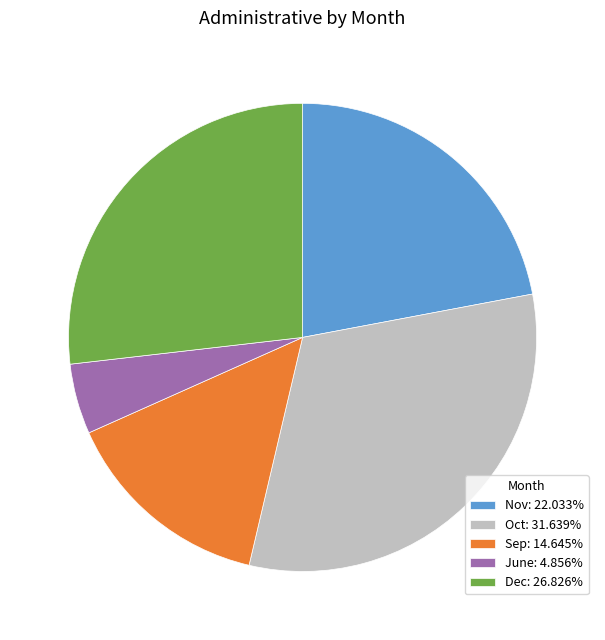

True or false: June accounts for 5% of the total.

True